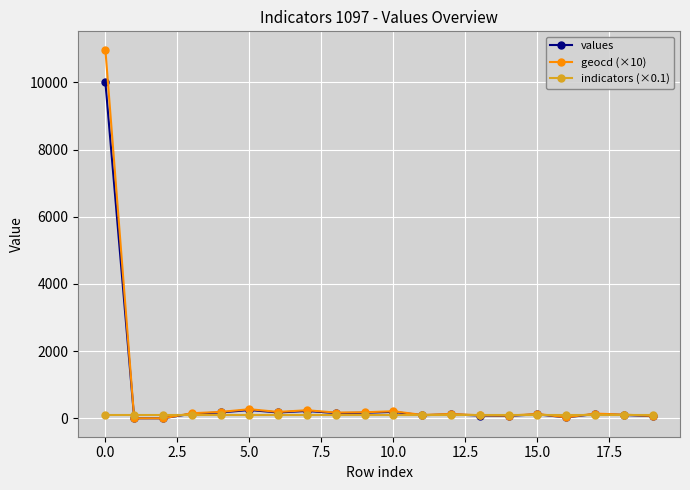

What are all the series names shown in the legend?

values, geocd (×10), indicators (×0.1)